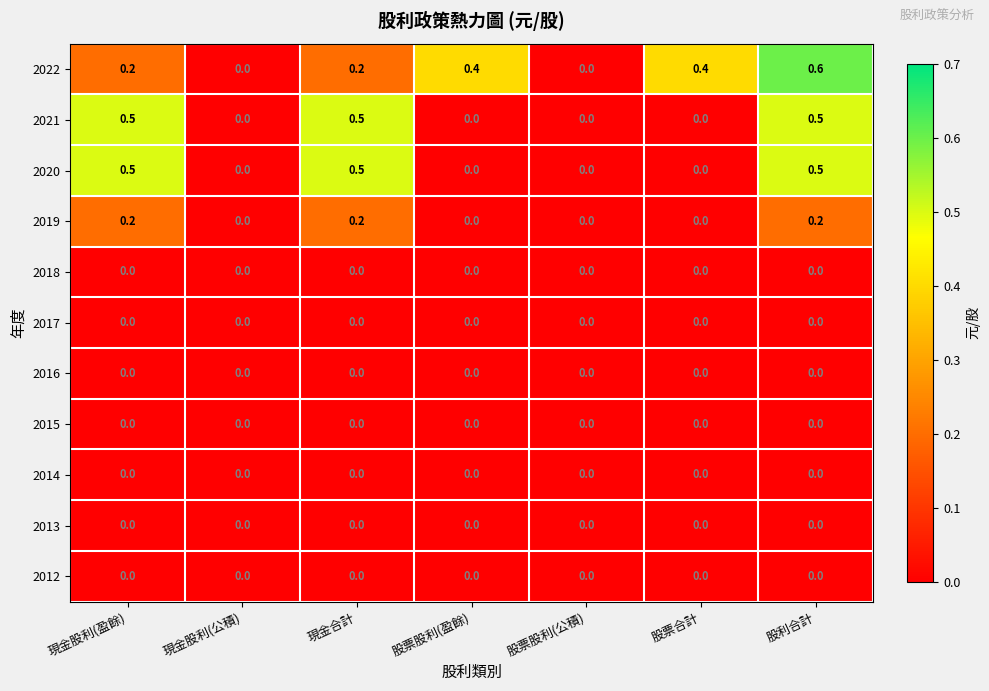

Between 股票股利(盈餘) and 股票股利(公積), which series saw the biggest shift?

2022